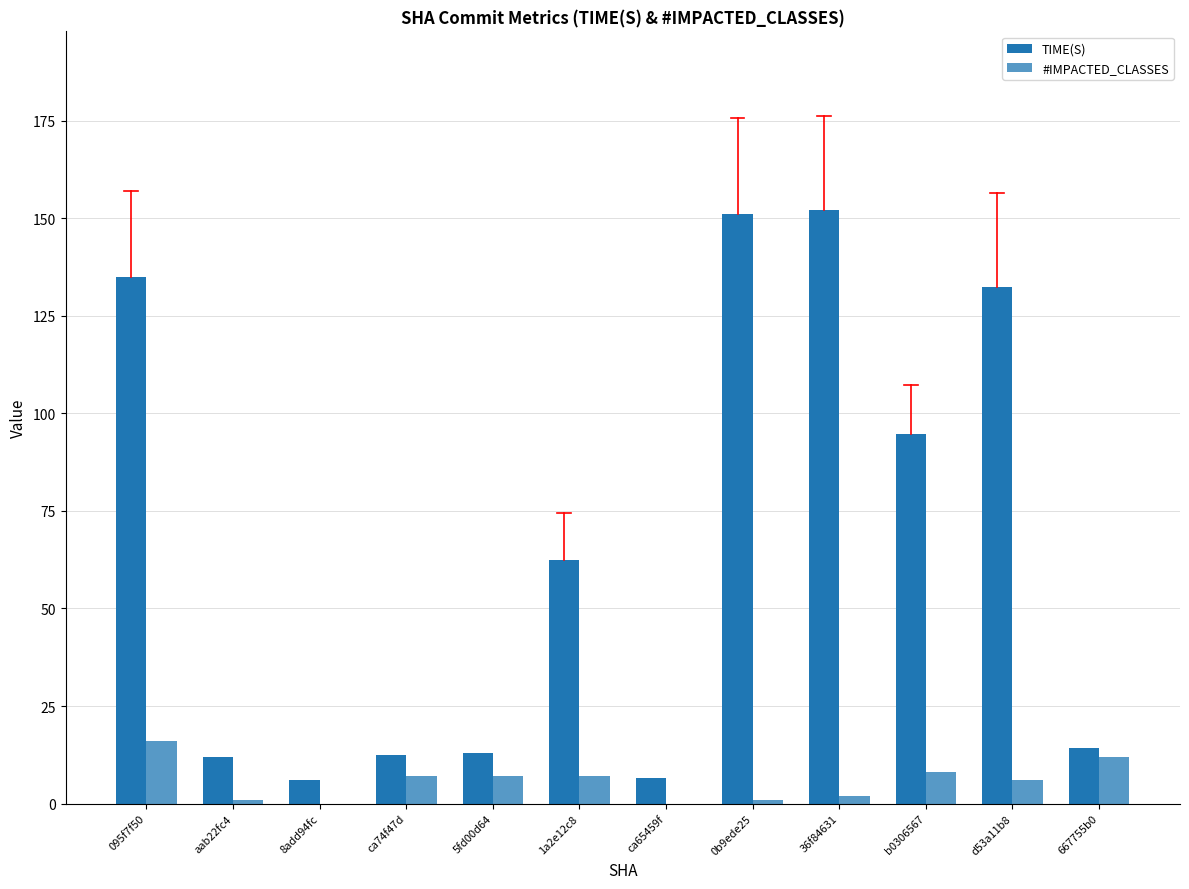

Rank the series by their average value, from highest to lowest.

TIME(S), #IMPACTED_CLASSES